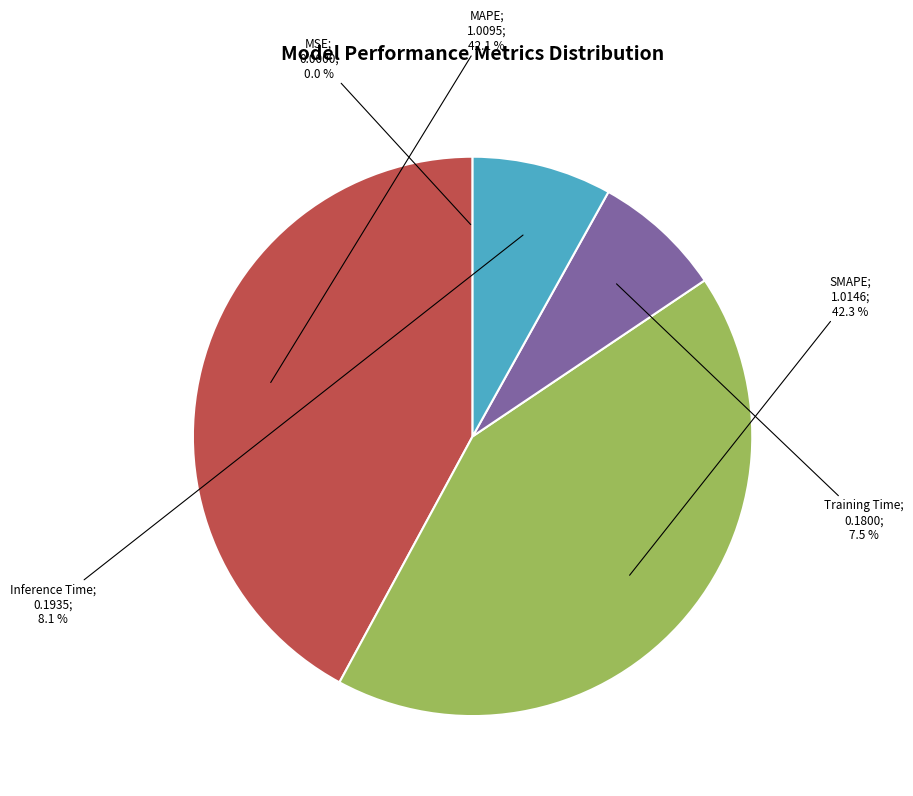

Does any single category account for the majority?

No